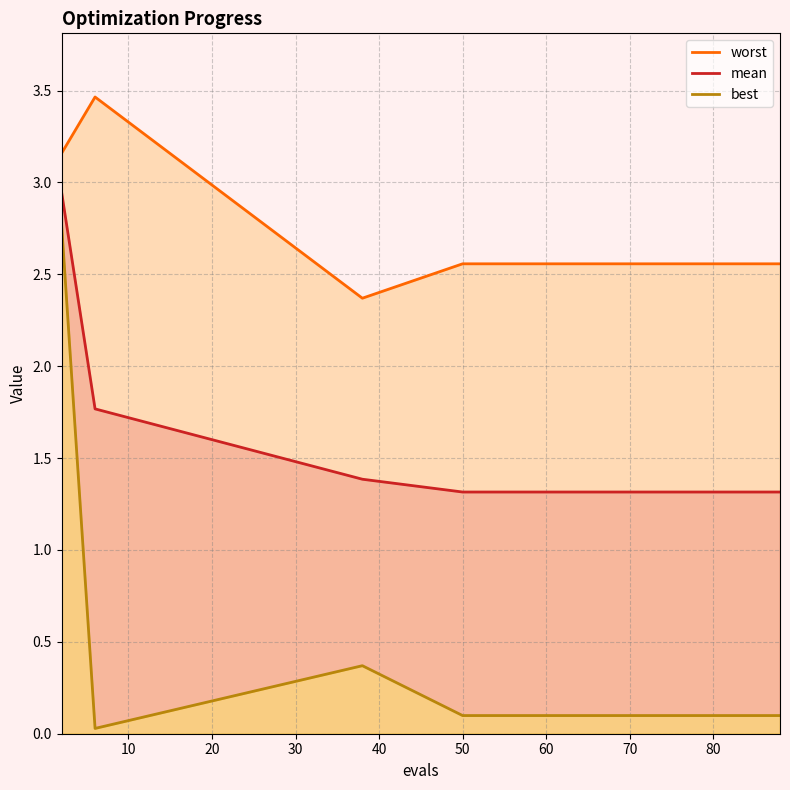

List the series in order of their peak value, lowest first.

best, mean, worst